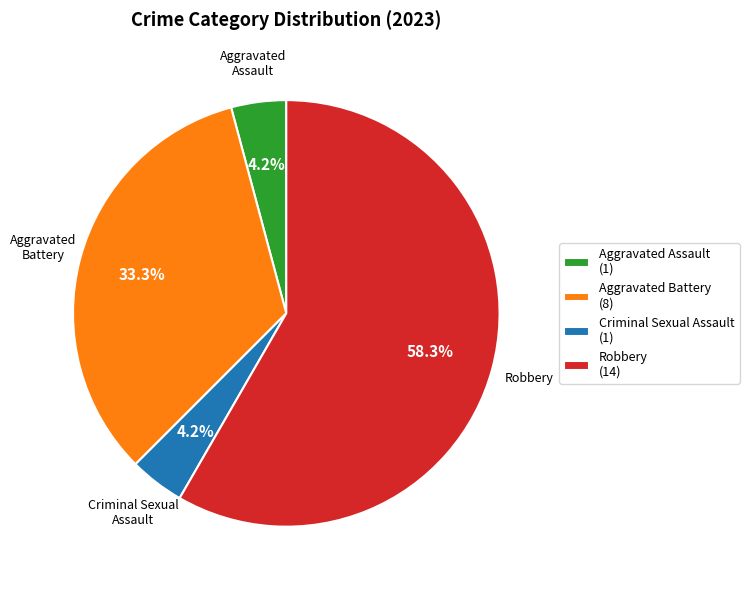

Which has a higher value, Robbery or Criminal Sexual Assault?

Robbery